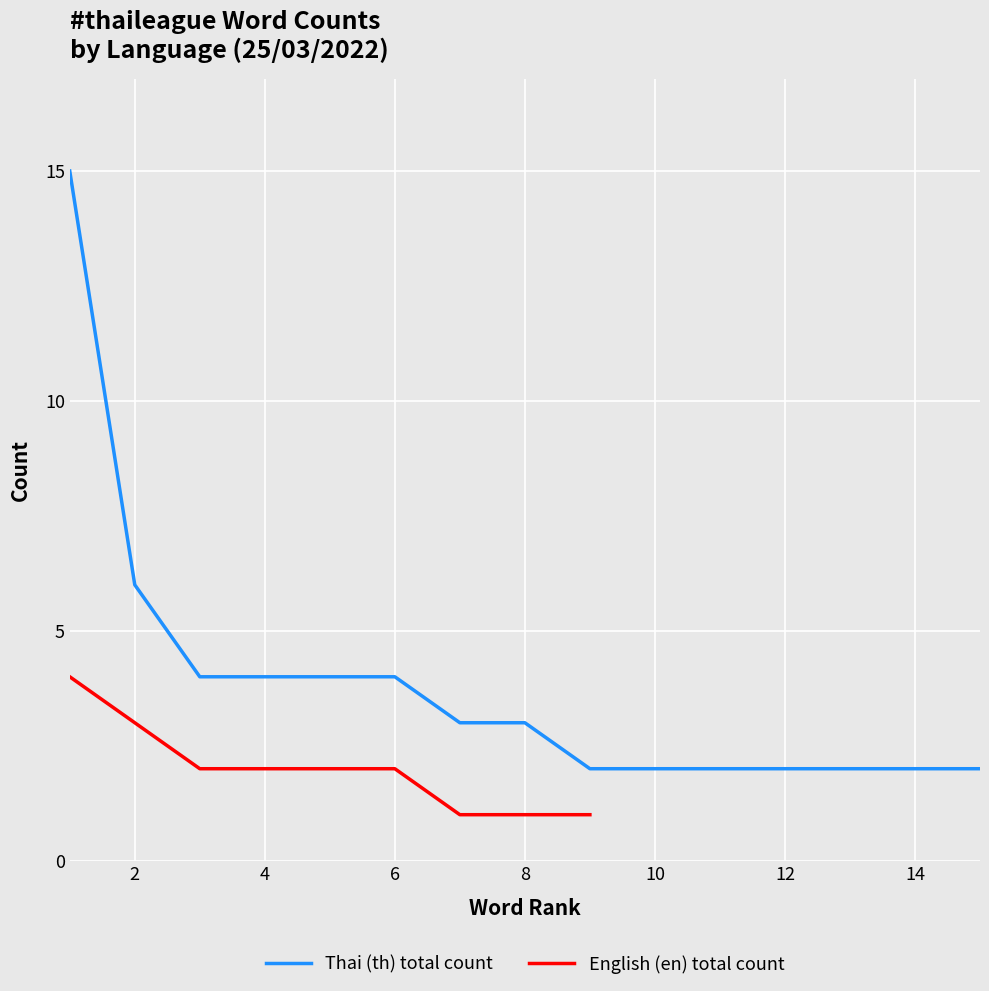

The value of Thai (th) total count at 12 is 1. True or false?

False